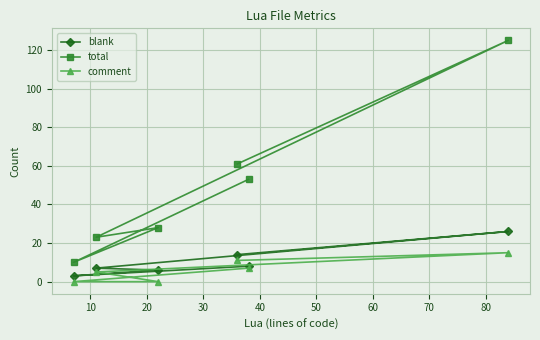

True or false: comment and blank cross at least once.

False